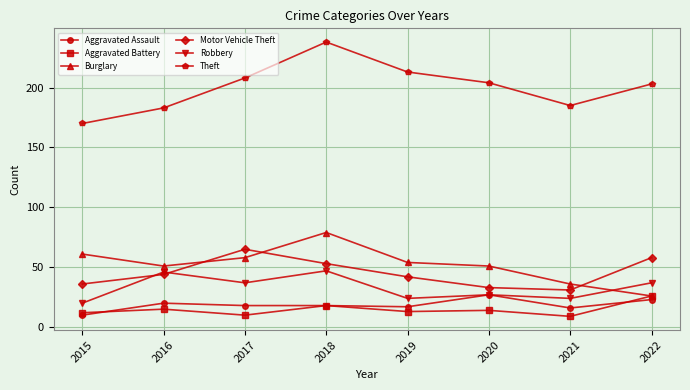

What is the difference between the highest and lowest values at 2016?

168